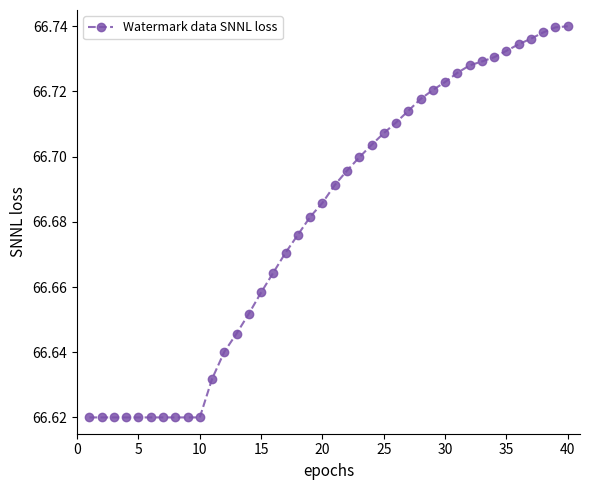

Count the values in the range 66 to 67.

40